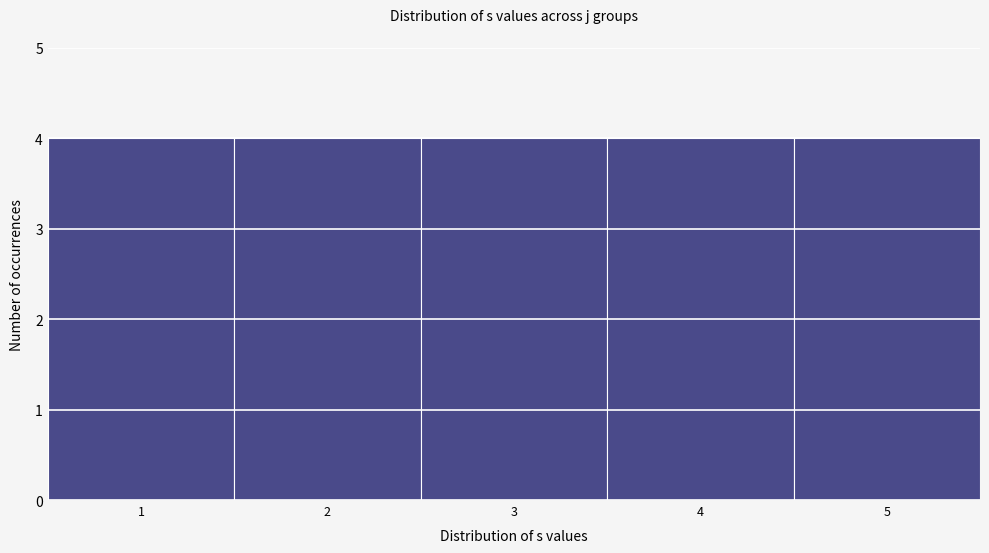

Reading left to right, list every bar in this chart as the range it spans on the x-axis followed by its height. The values are not printed on the chart, so give them approximately, as read against the axis.

0.5 to 1.5: 4
1.5 to 2.5: 4
2.5 to 3.5: 4
3.5 to 4.5: 4
4.5 to 5.5: 4